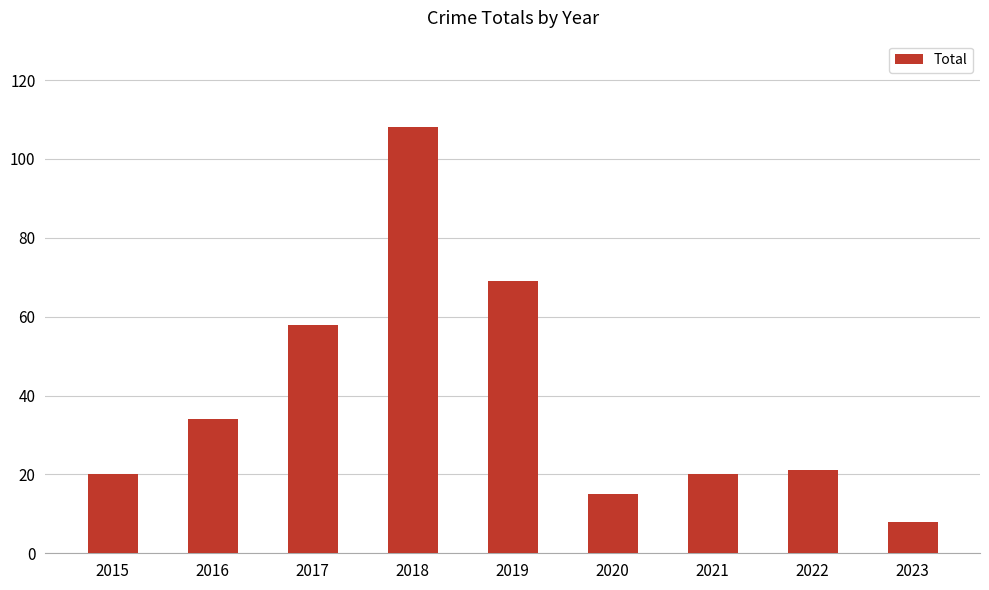

What is the sum of the values at 2022 and 2023?

29